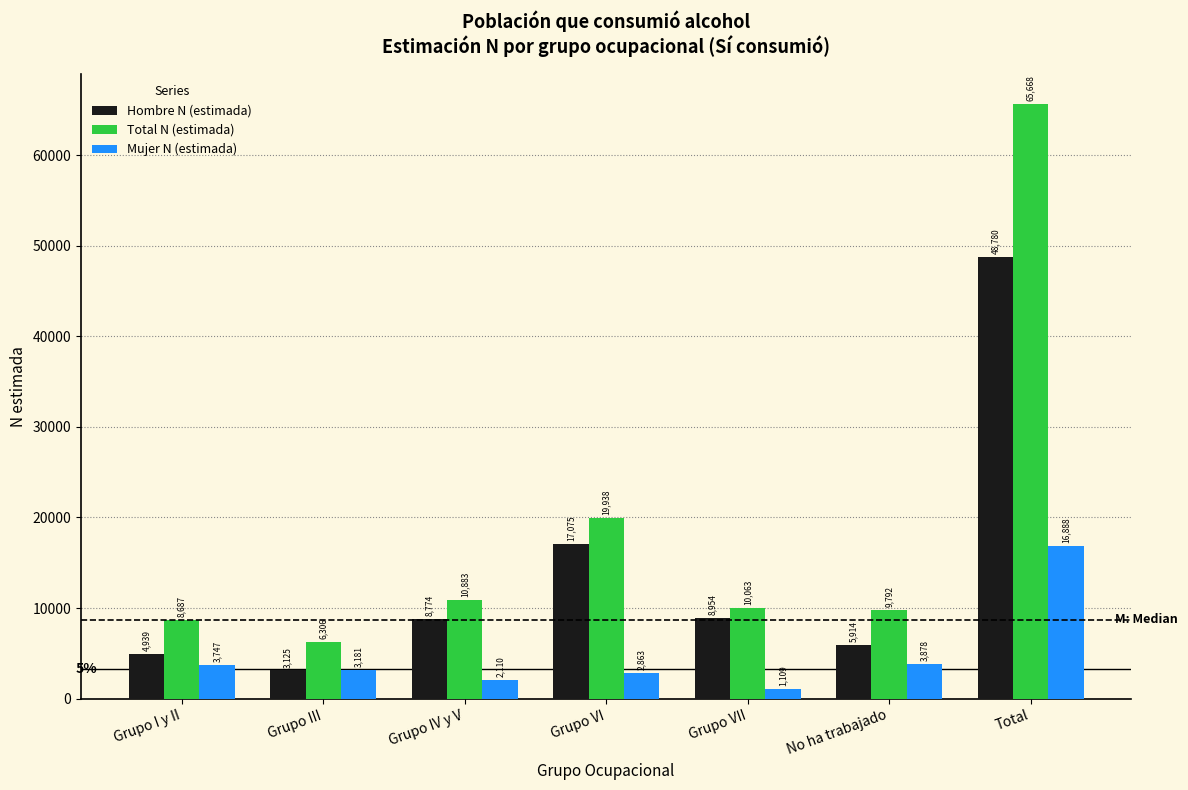

Reading left to right, what are all the values shown in this chart?

Hombre N (estimada): Grupo I y II=4939	Grupo III=3125	Grupo IV y V=8774	Grupo VI=17075	Grupo VII=8954	No ha trabajado=5914	Total=48780
Total N (estimada): Grupo I y II=8687	Grupo III=6306	Grupo IV y V=10883	Grupo VI=19938	Grupo VII=10063	No ha trabajado=9792	Total=65668
Mujer N (estimada): Grupo I y II=3747	Grupo III=3181	Grupo IV y V=2110	Grupo VI=2863	Grupo VII=1109	No ha trabajado=3878	Total=16888